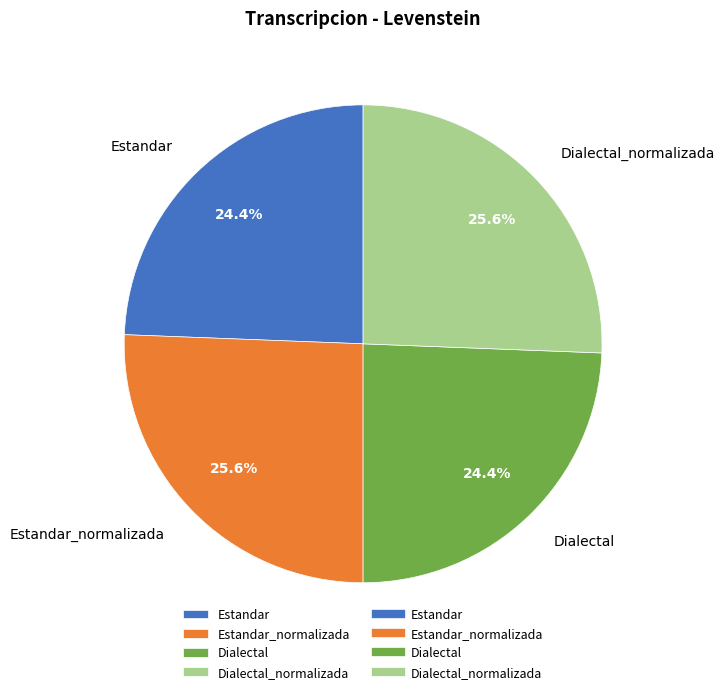

The Dialectal_normalizada slice represents 40% of the pie. True or false?

False